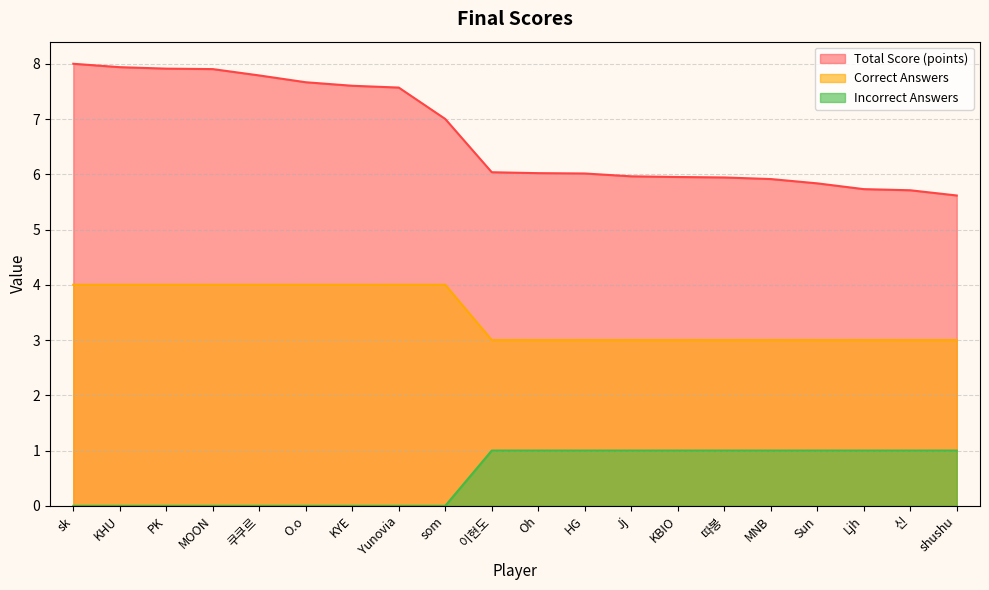

The Total Score (points) series shows 2.6 at 신. True or false?

False